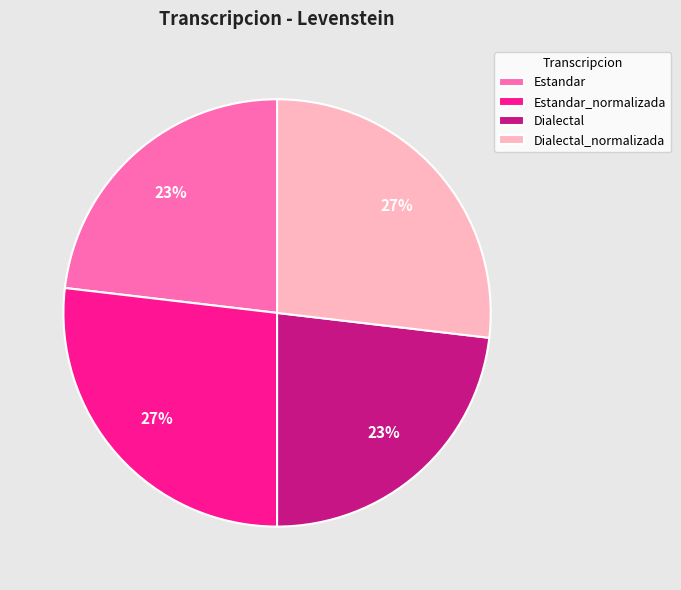

What is the ratio of the value at Estandar to the value at Dialectal?

1.0